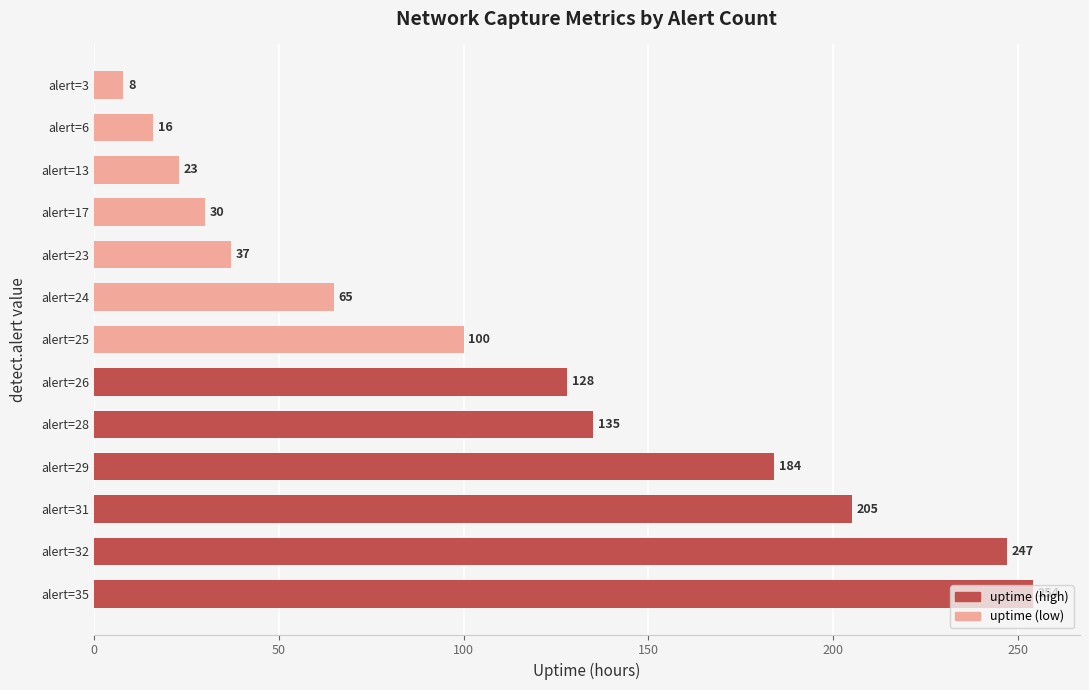

What is the difference between the maximum and minimum values?

246